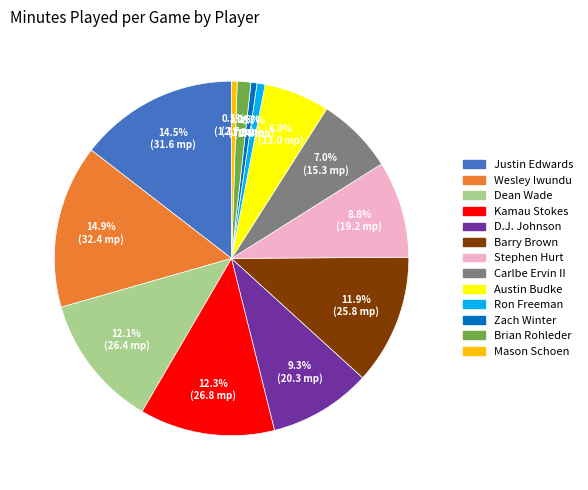

What is the ratio of the value at Ron Freeman to the value at Kamau Stokes?

0.1